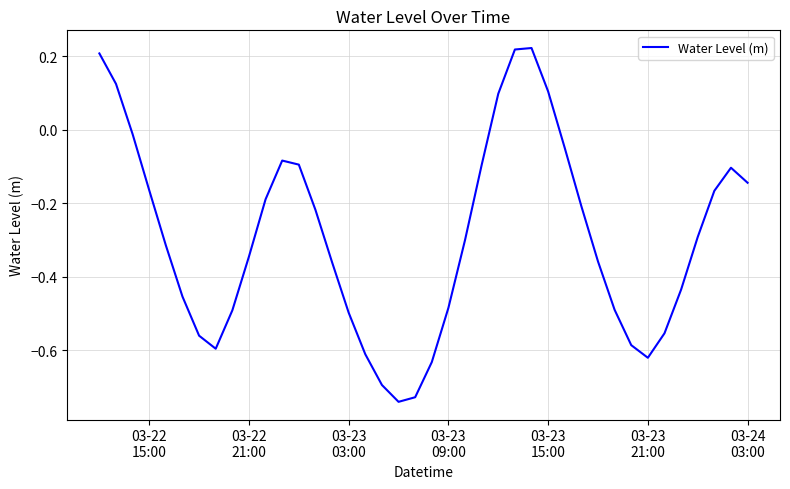

How many interior local valleys (lower than both neighbors) does the data have?

3